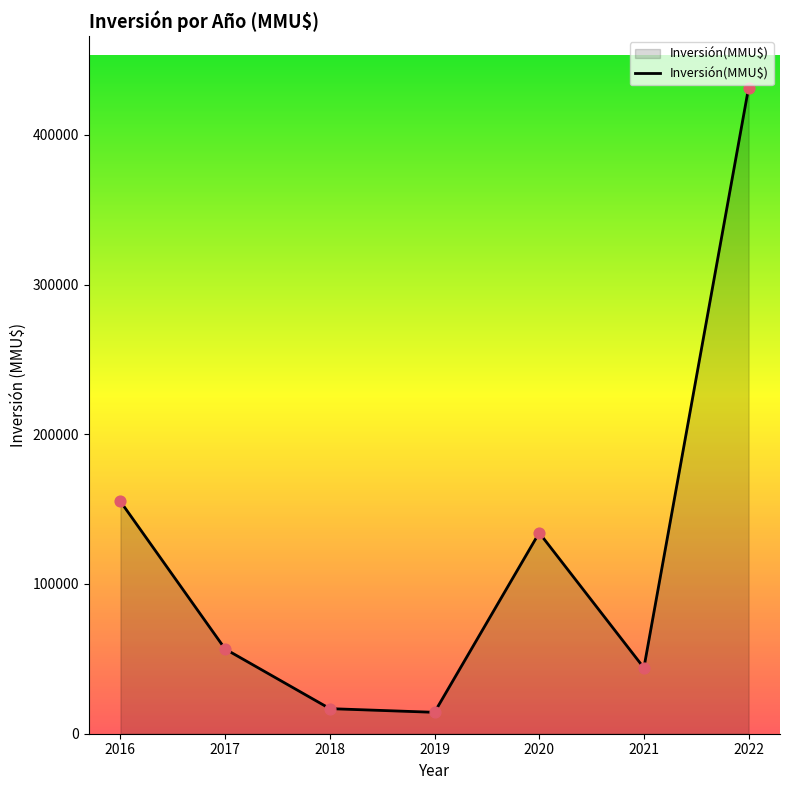

Between 2018 and 2017, which is larger?

2017